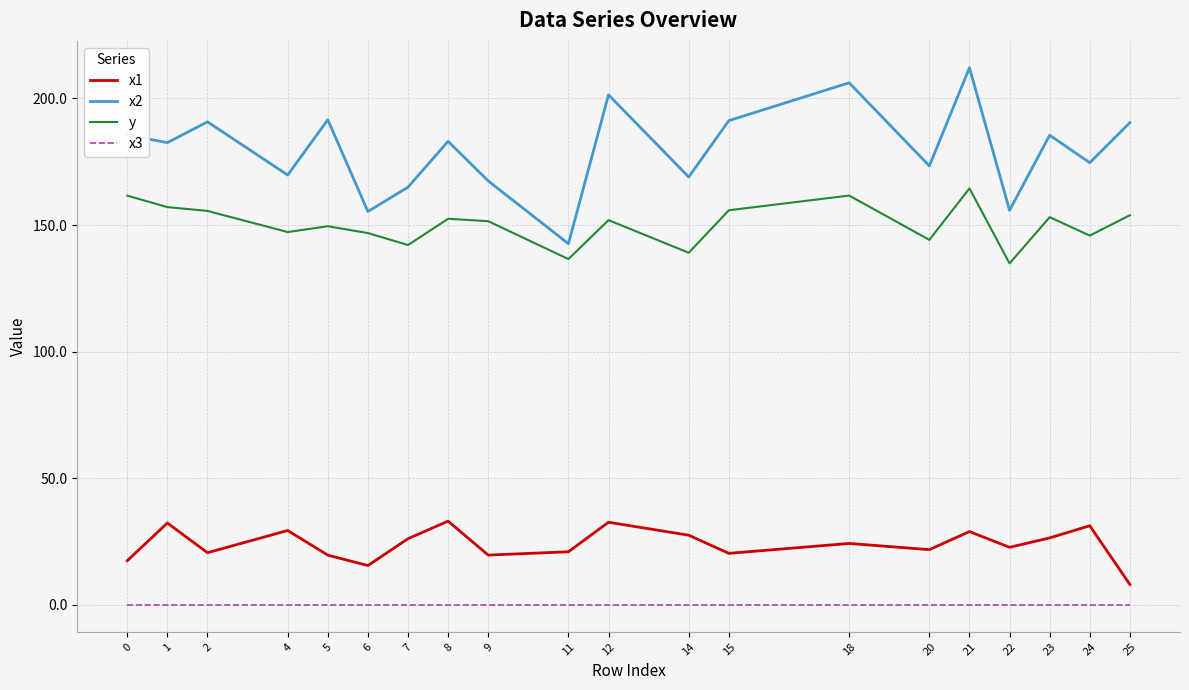

The value of x2 at 8 is 183.1. True or false?

True